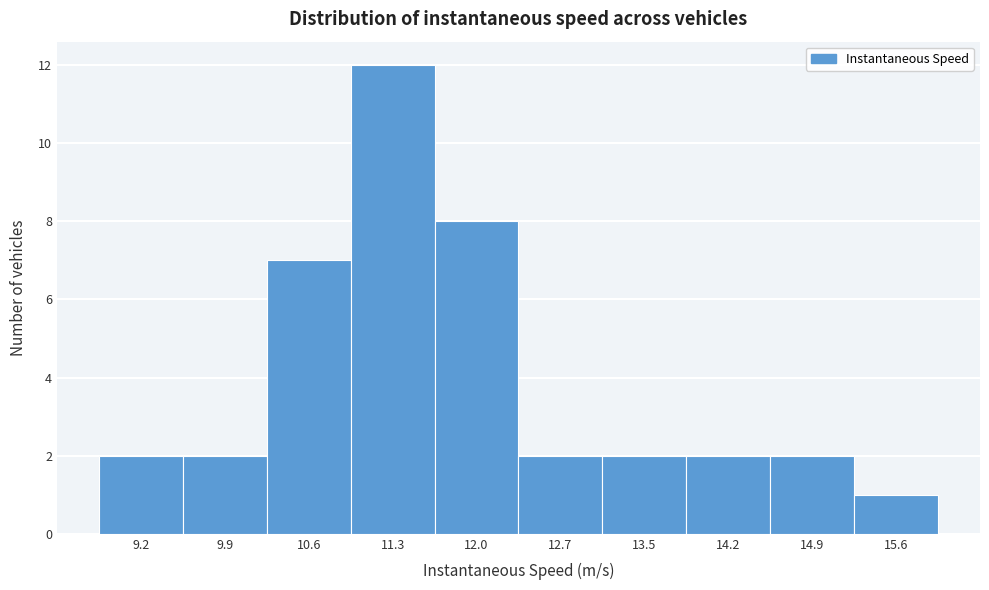

Reading right to left, list all the values displayed in this chart.

1	2	2	2	2	8	12	7	2	2